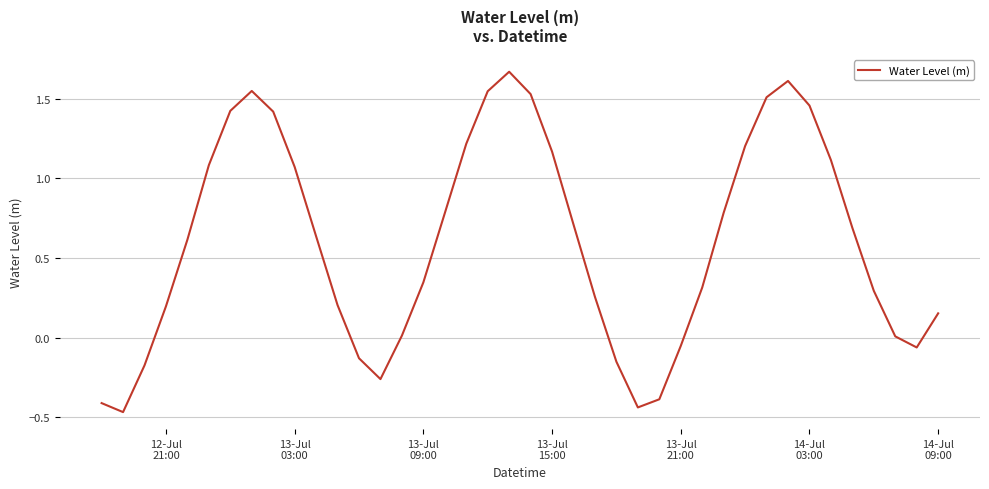

How many lines are shown in the chart?

1